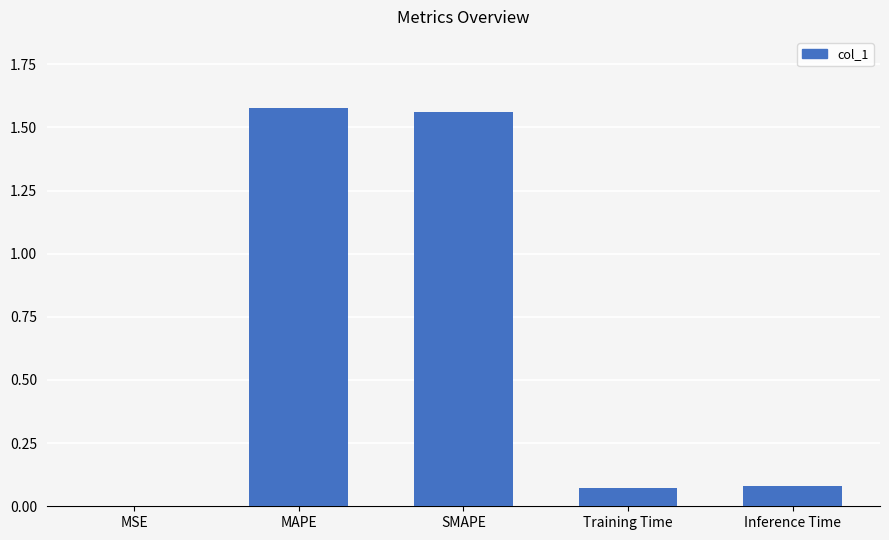

What is the average value?

0.7